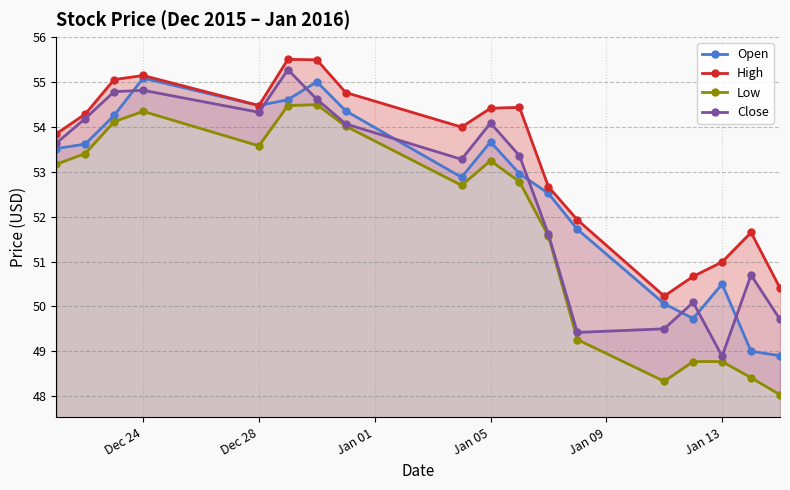

What is the highest value of the Close series?

55.3